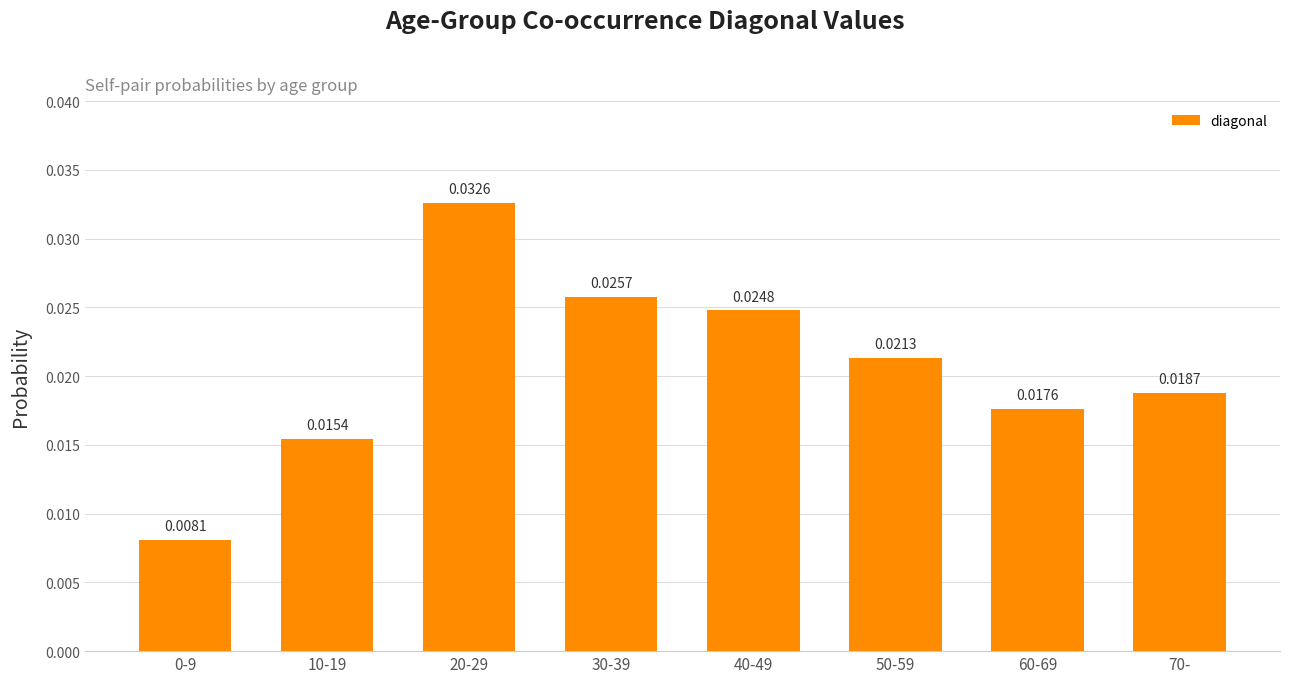

What position from the left is 30-39?

4